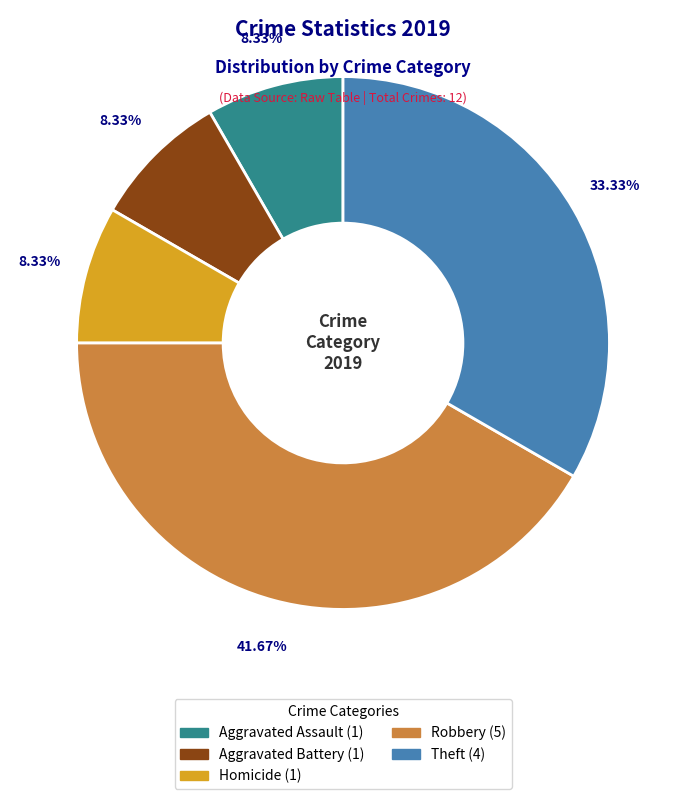

How many slices are in this pie chart?

5